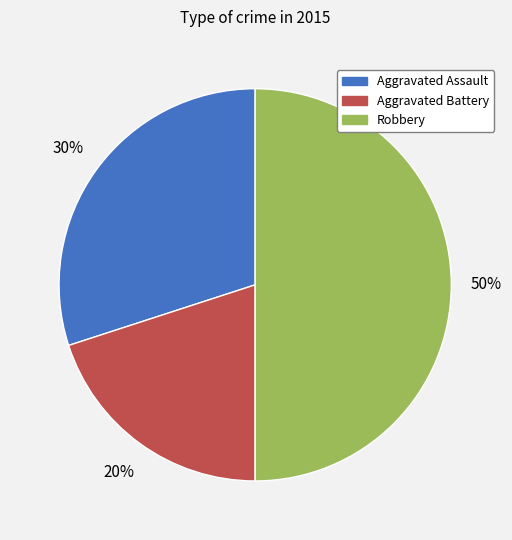

How many segments does this pie chart have?

3